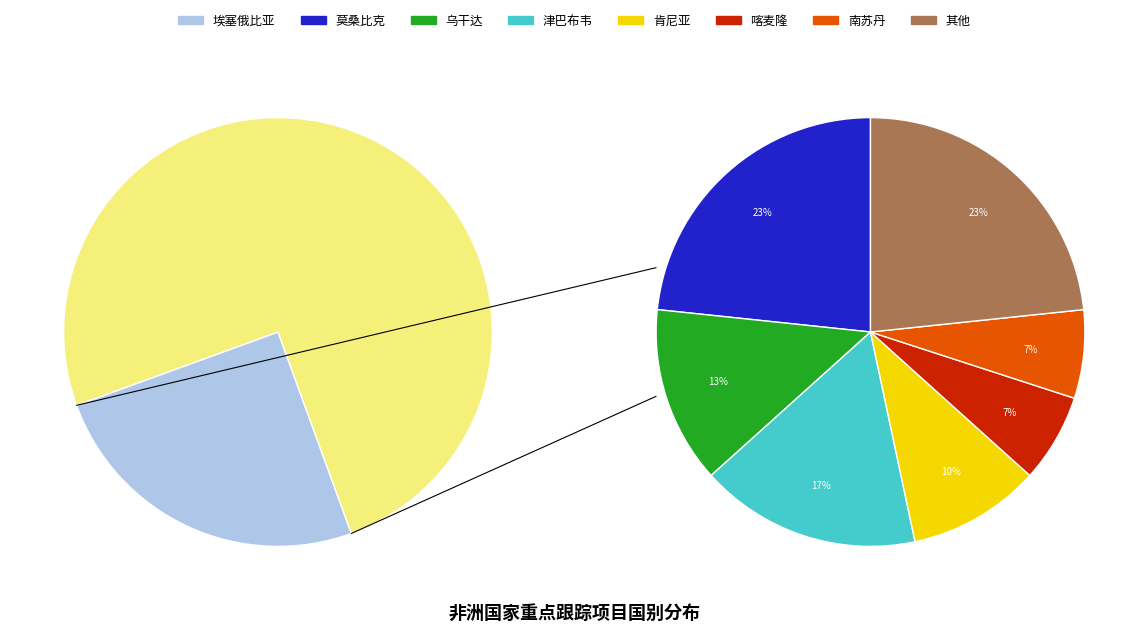

How much of the chart is everything except 埃塞俄比亚?

75.0%